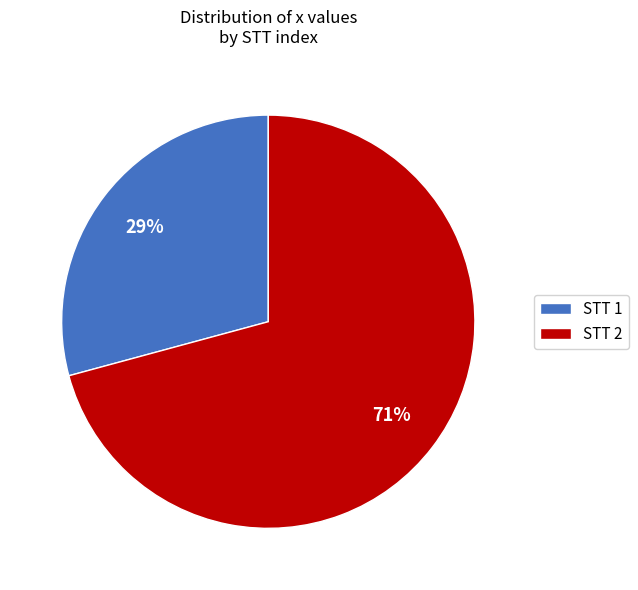

True or false: STT 1 accounts for 17% of the total.

False